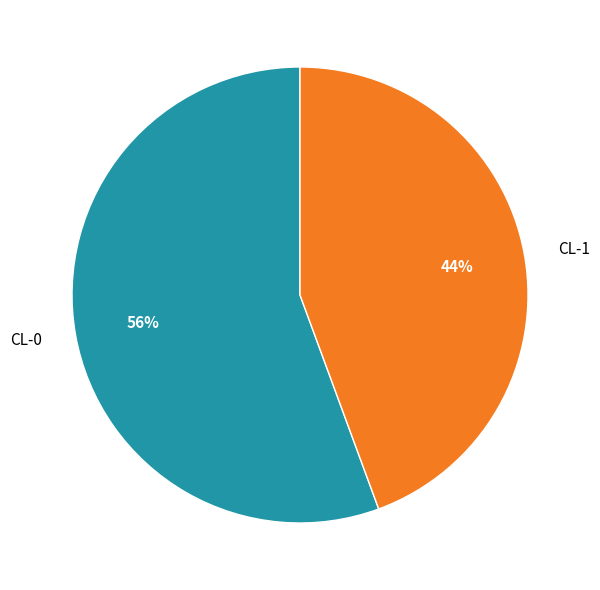

Rank the categories by value from lowest to highest.

CL-1, CL-0